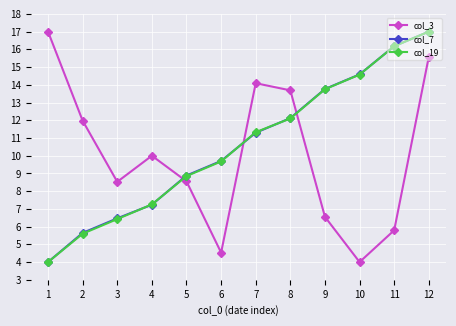

True or false: col_19 has a value of 5.6 at 2.

True